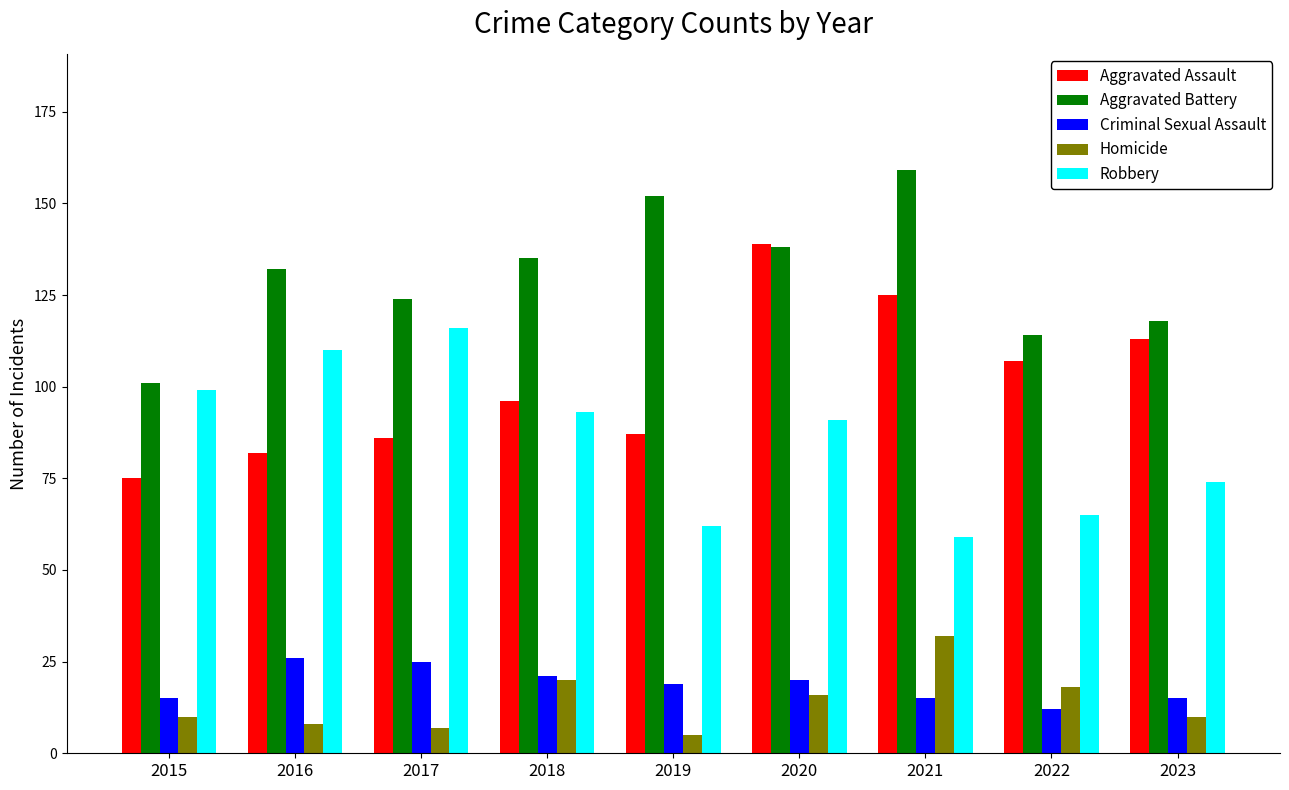

How many series are shown in this chart?

5